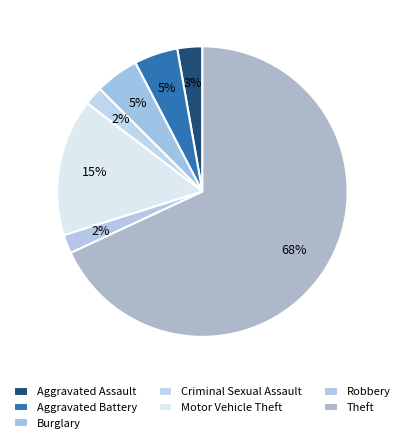

How many slices are in this pie chart?

7